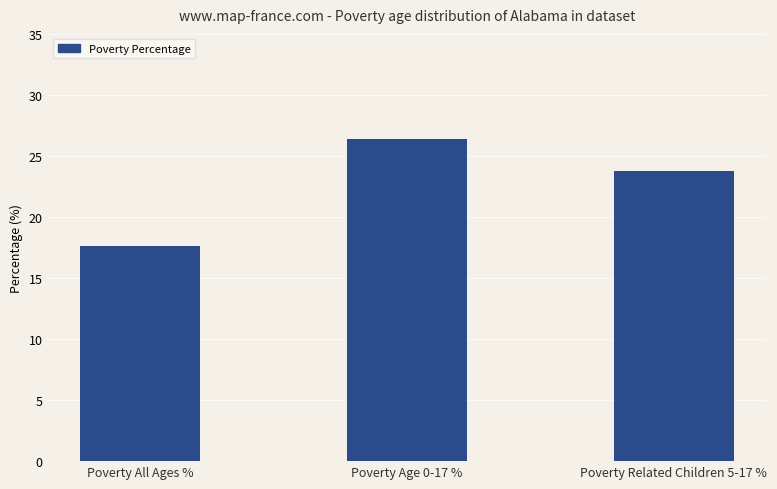

The value at Poverty Related Children 5-17 % is 36.8. True or false?

False